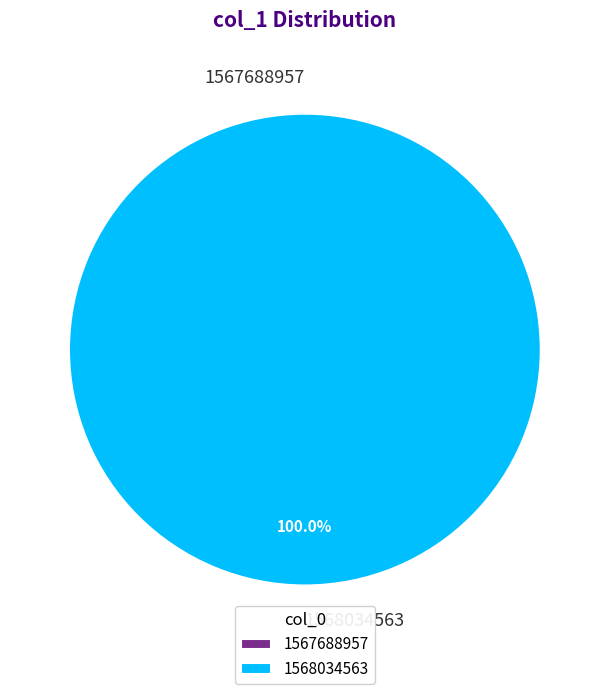

Which category accounts for the majority?

1568034563